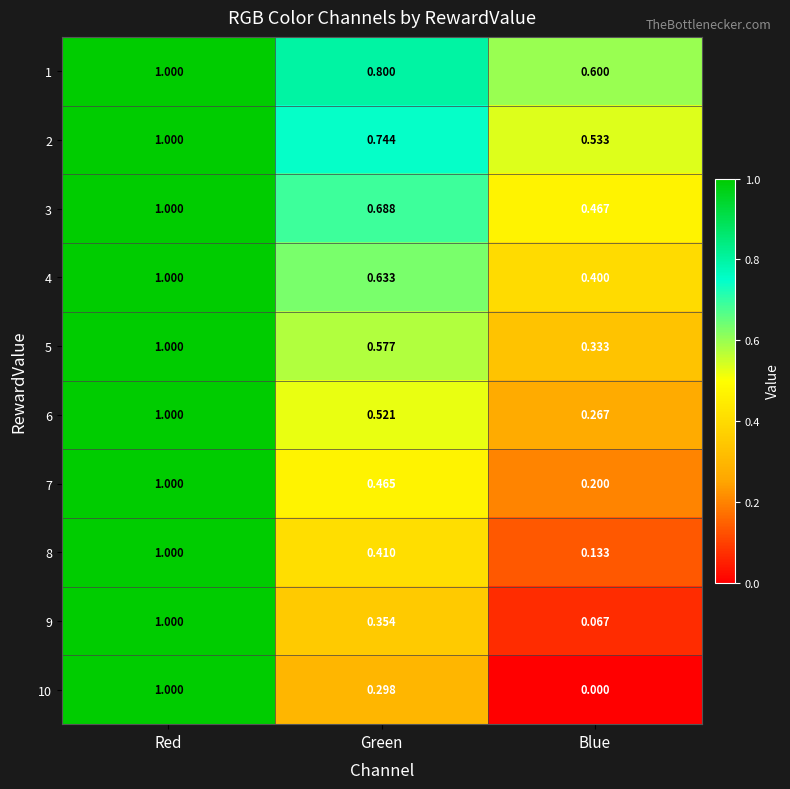

At which category does the chart reach its minimum across all series?

Blue